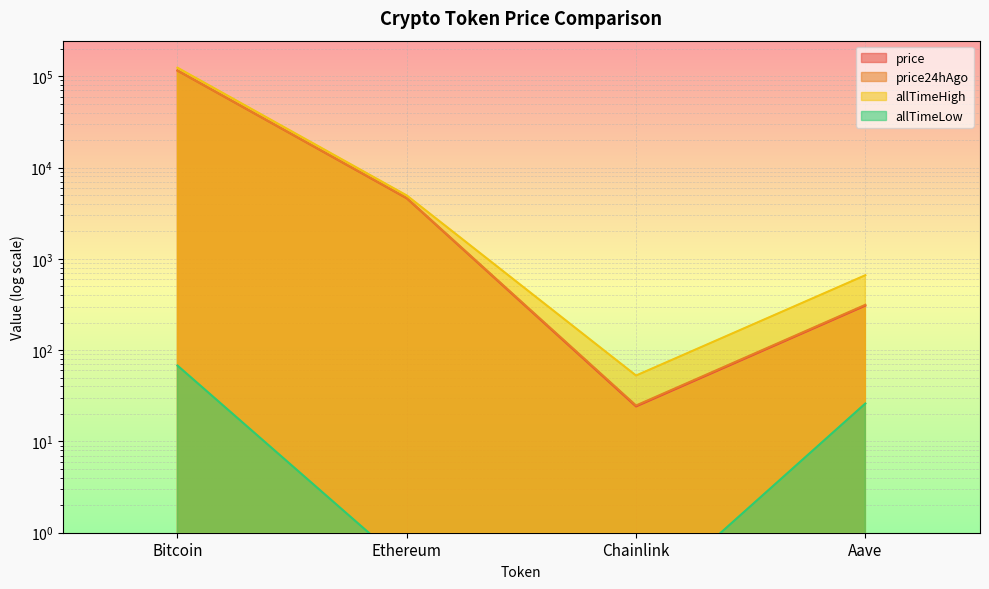

What is the total value across all series at Bitcoin?

355416.8